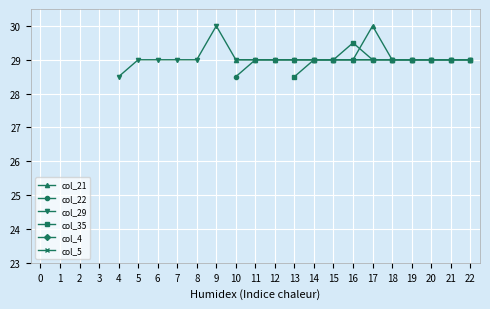

List the series in order of their overall mean, lowest first.

col_21, col_22, col_29, col_35, col_4, col_5